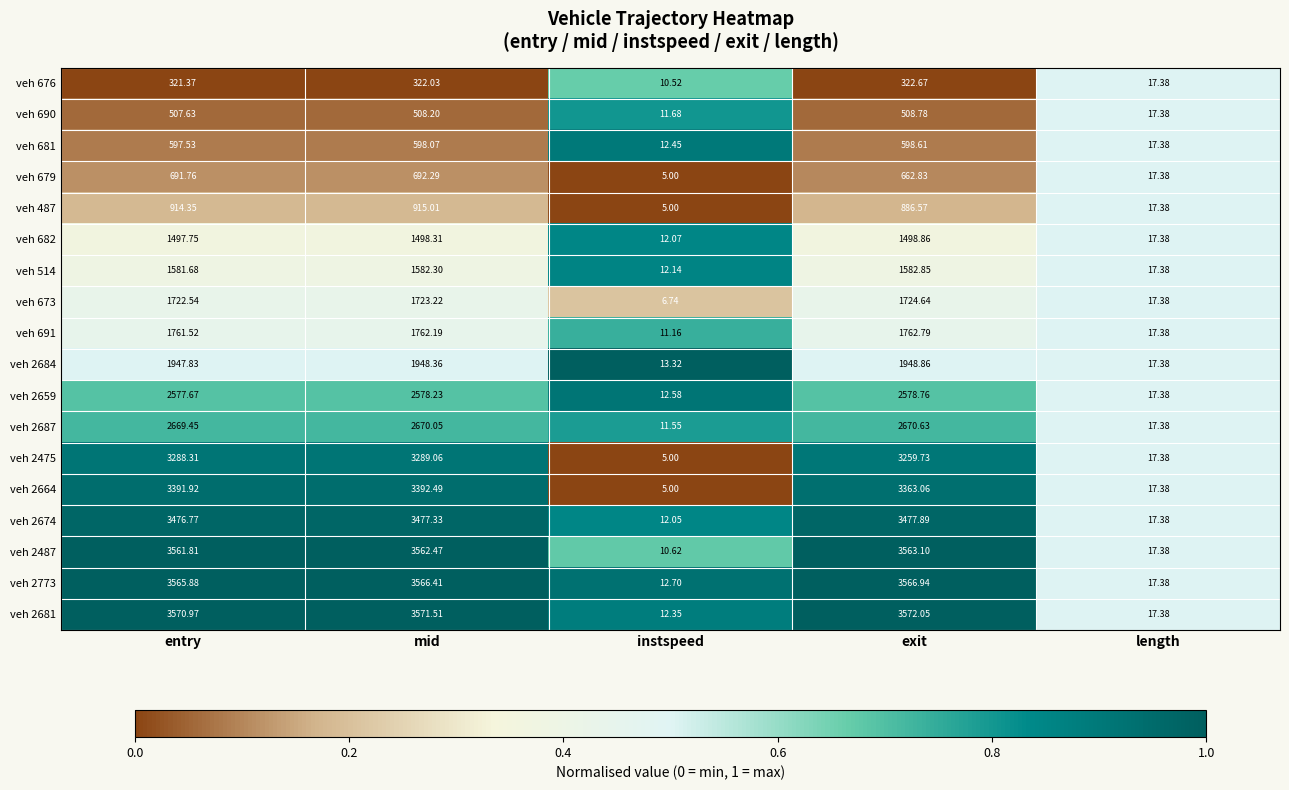

At which label does veh 2487 first exceed 3561?

entry